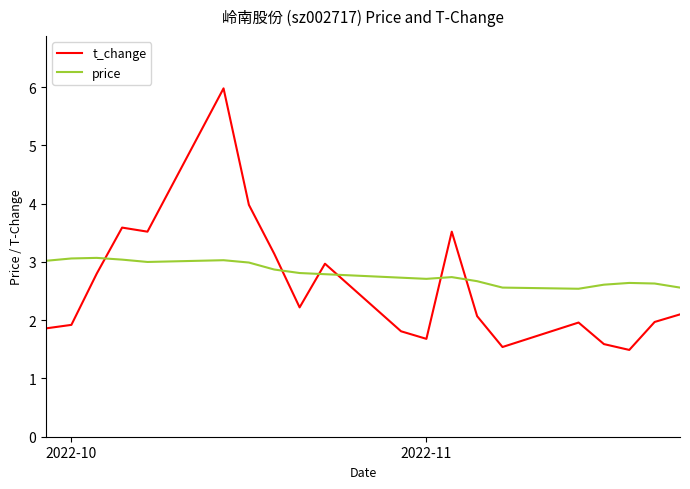

What is the greatest value displayed?

6.0